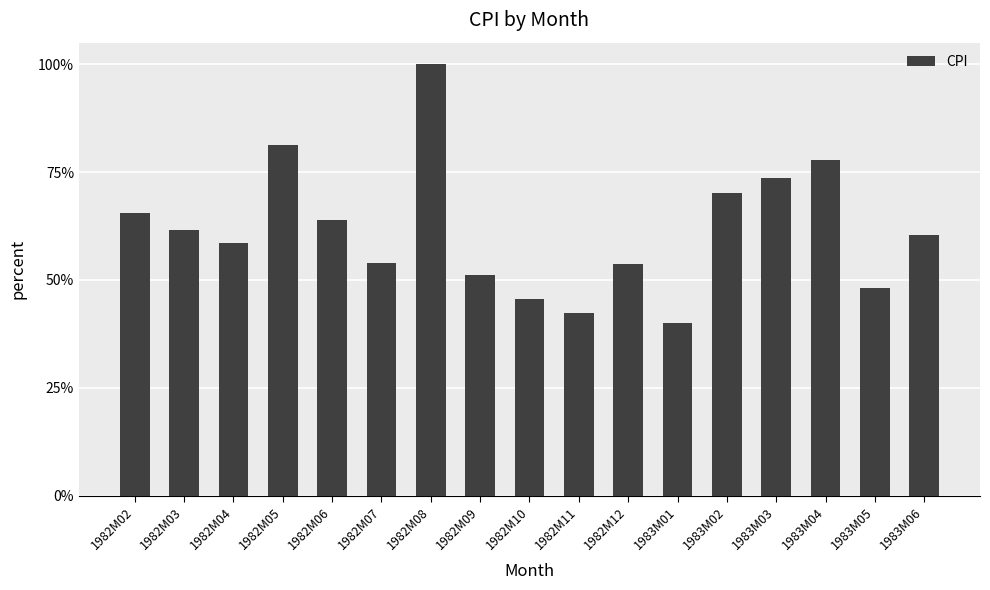

Does the chart contain any negative values?

No